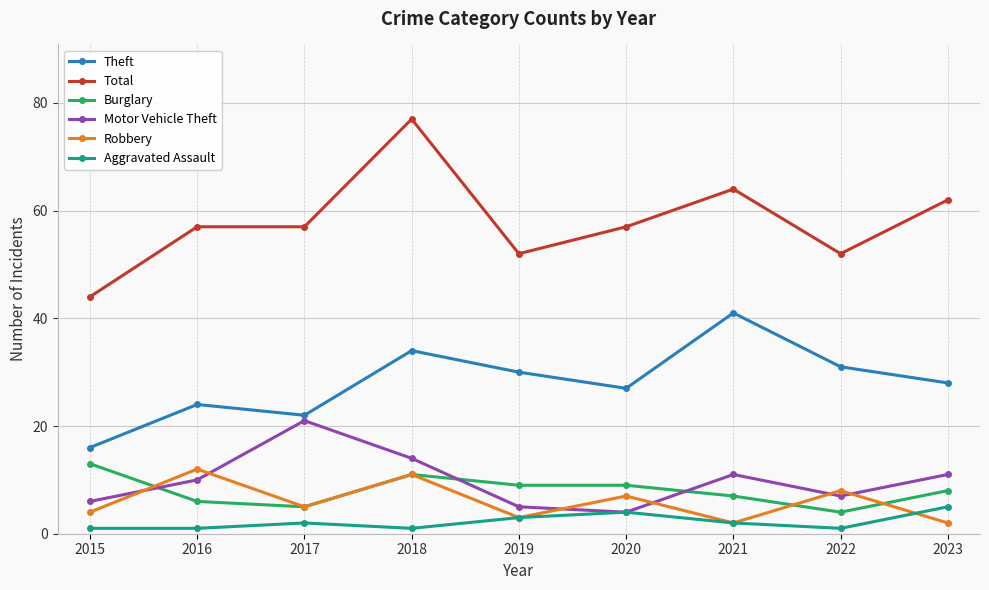

True or false: Robbery has a value of 11 at 2018.

True